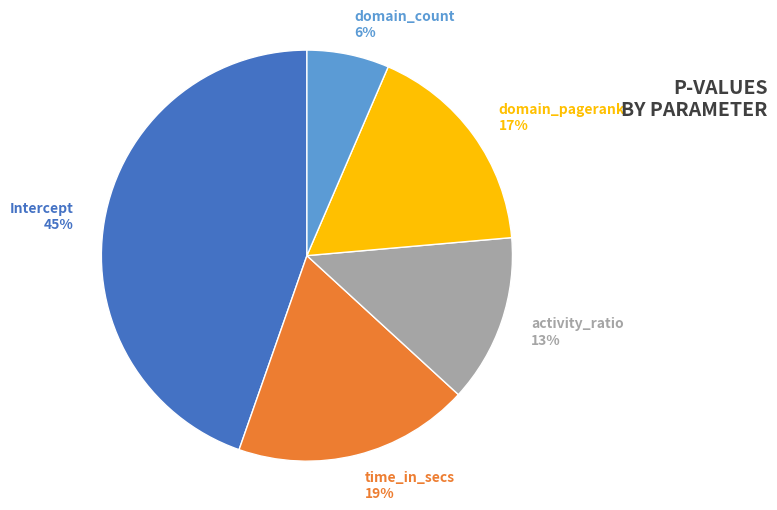

How many slices are in this pie chart?

5